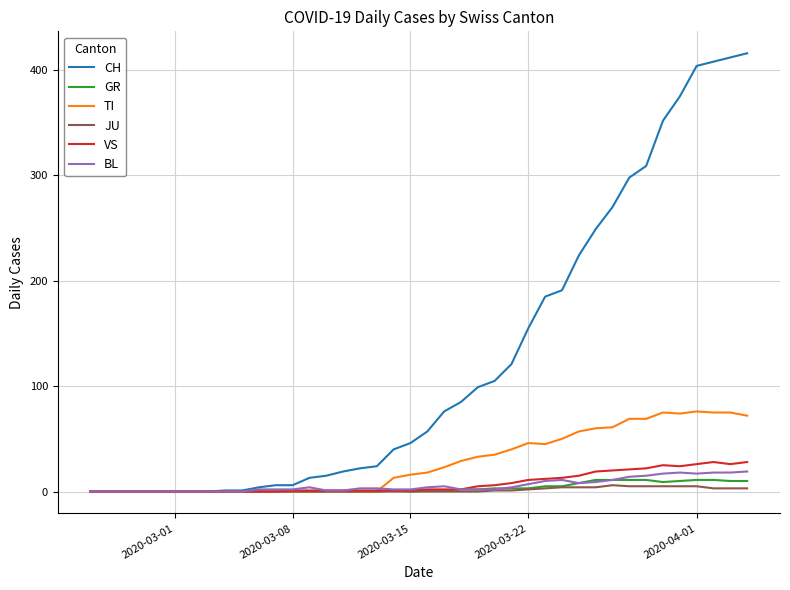

Which series has the widest spread of values?

CH